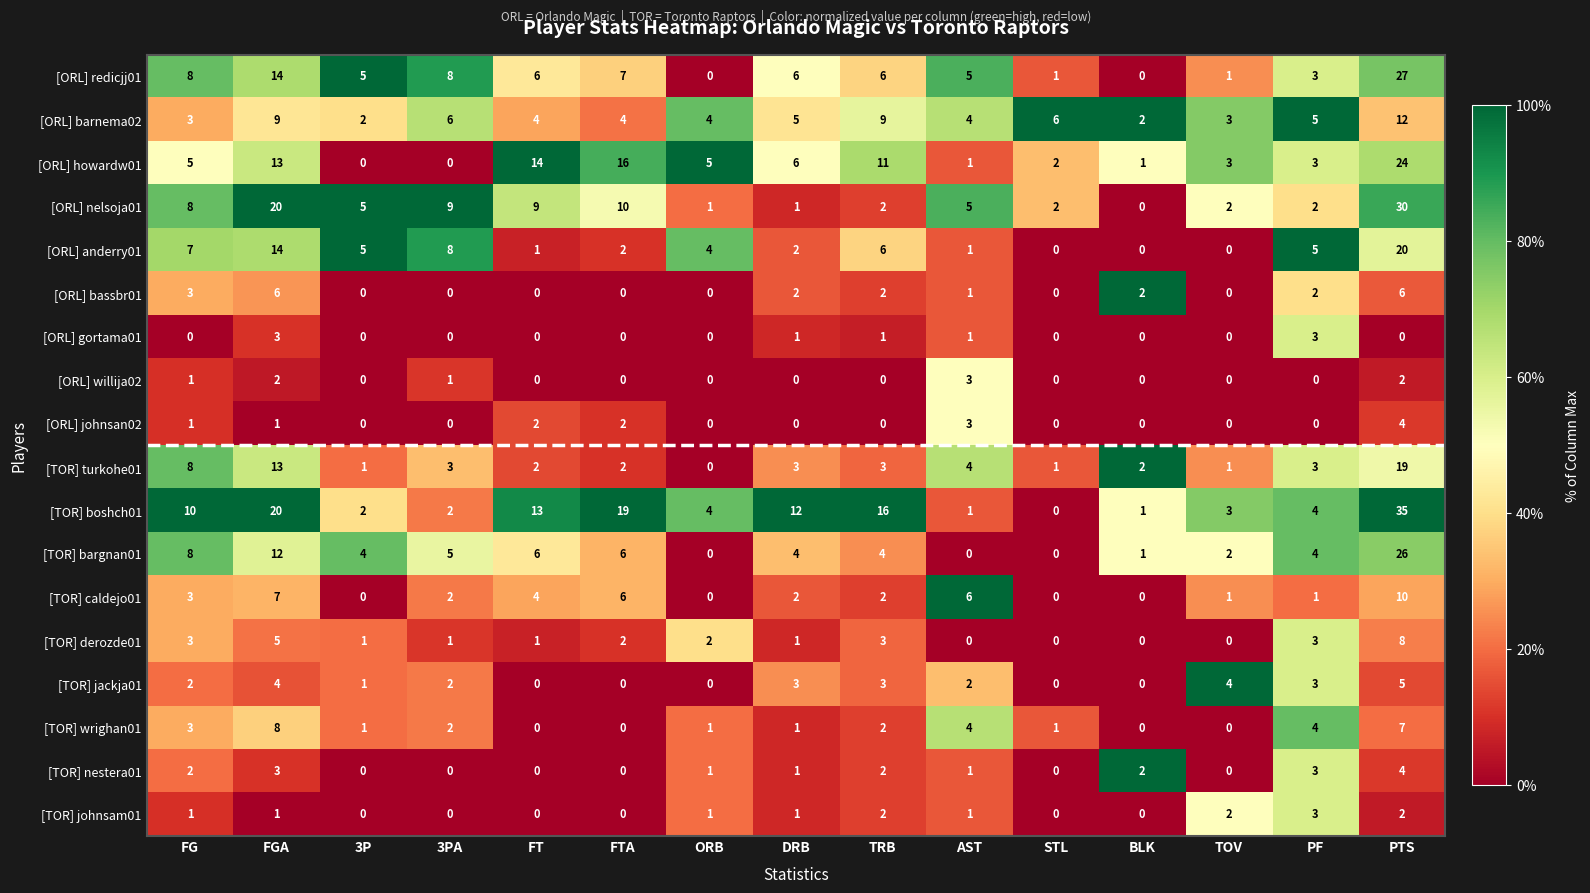

Is it true that [TOR] caldejo01 equals 6 at AST?

True